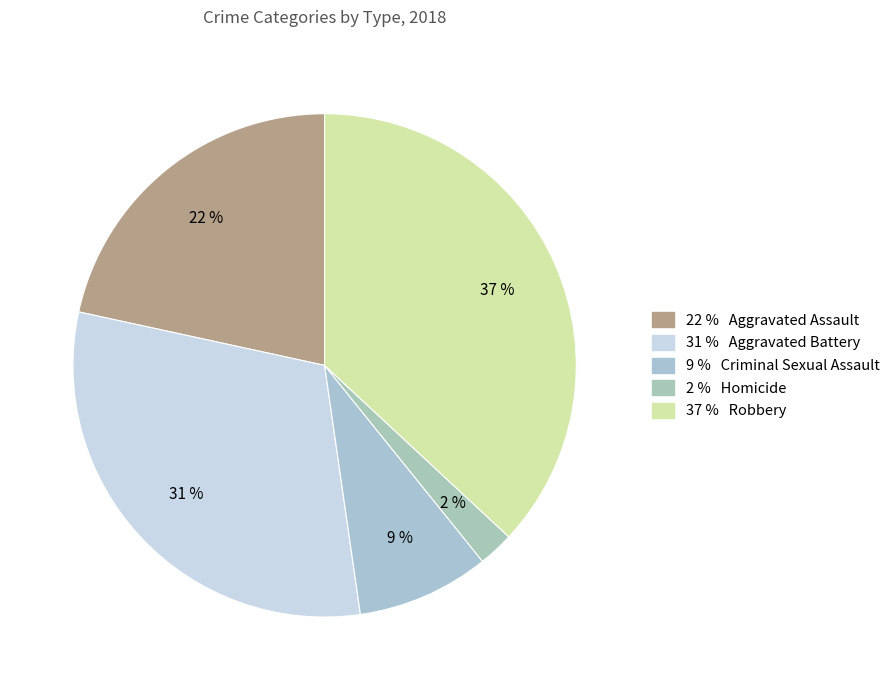

How many slices are in this pie chart?

5